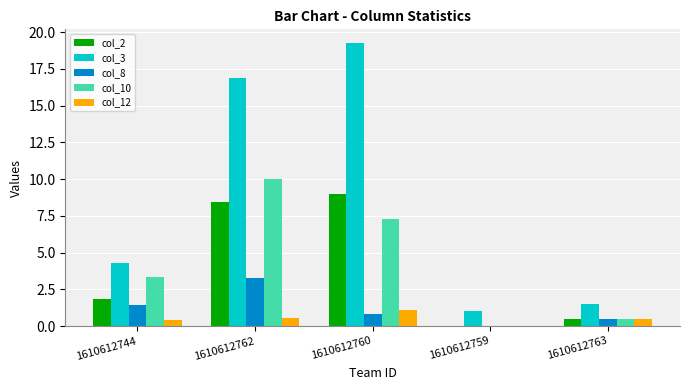

Is it true that col_3 equals 1.0 at 1610612759?

True